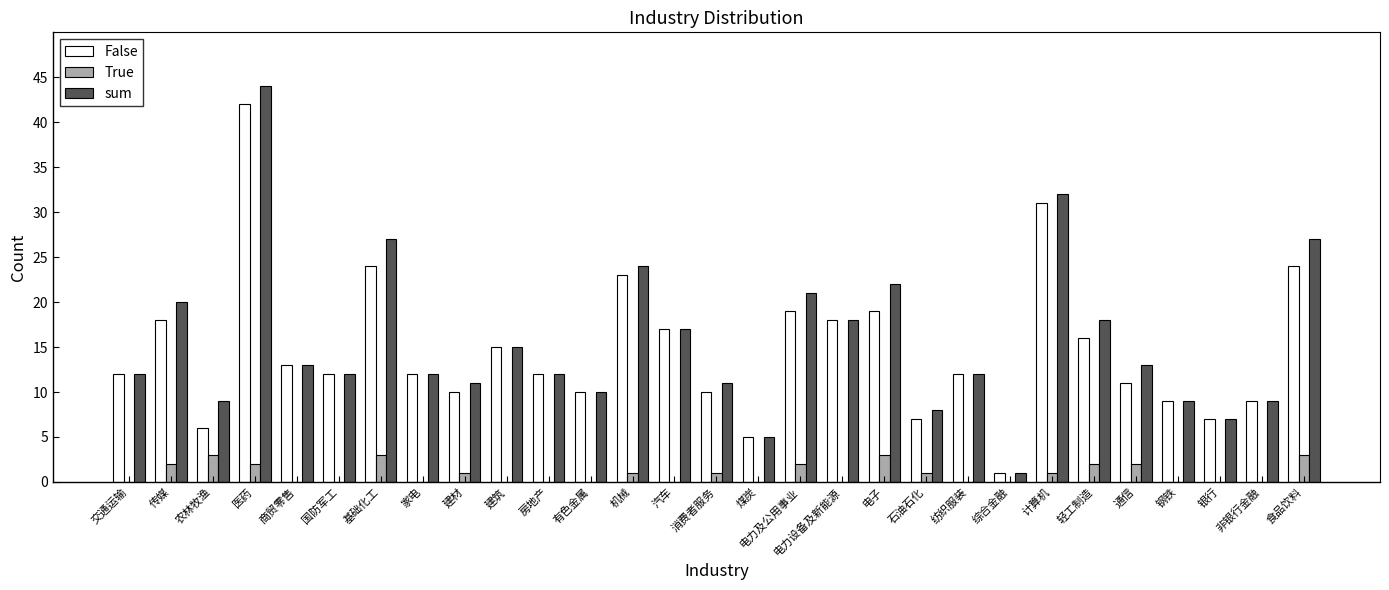

How many series are shown in this chart?

3